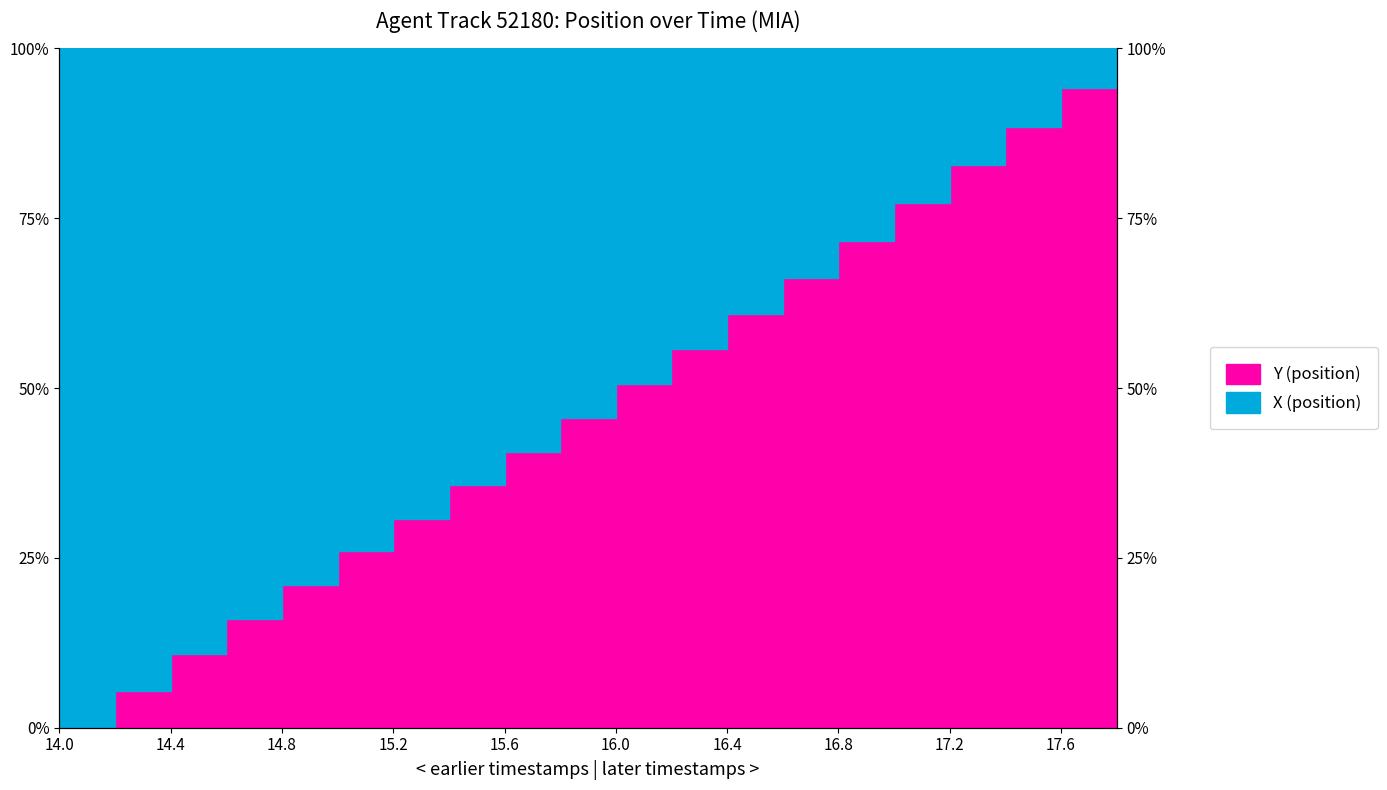

Where does the data first go above 50?

16.0